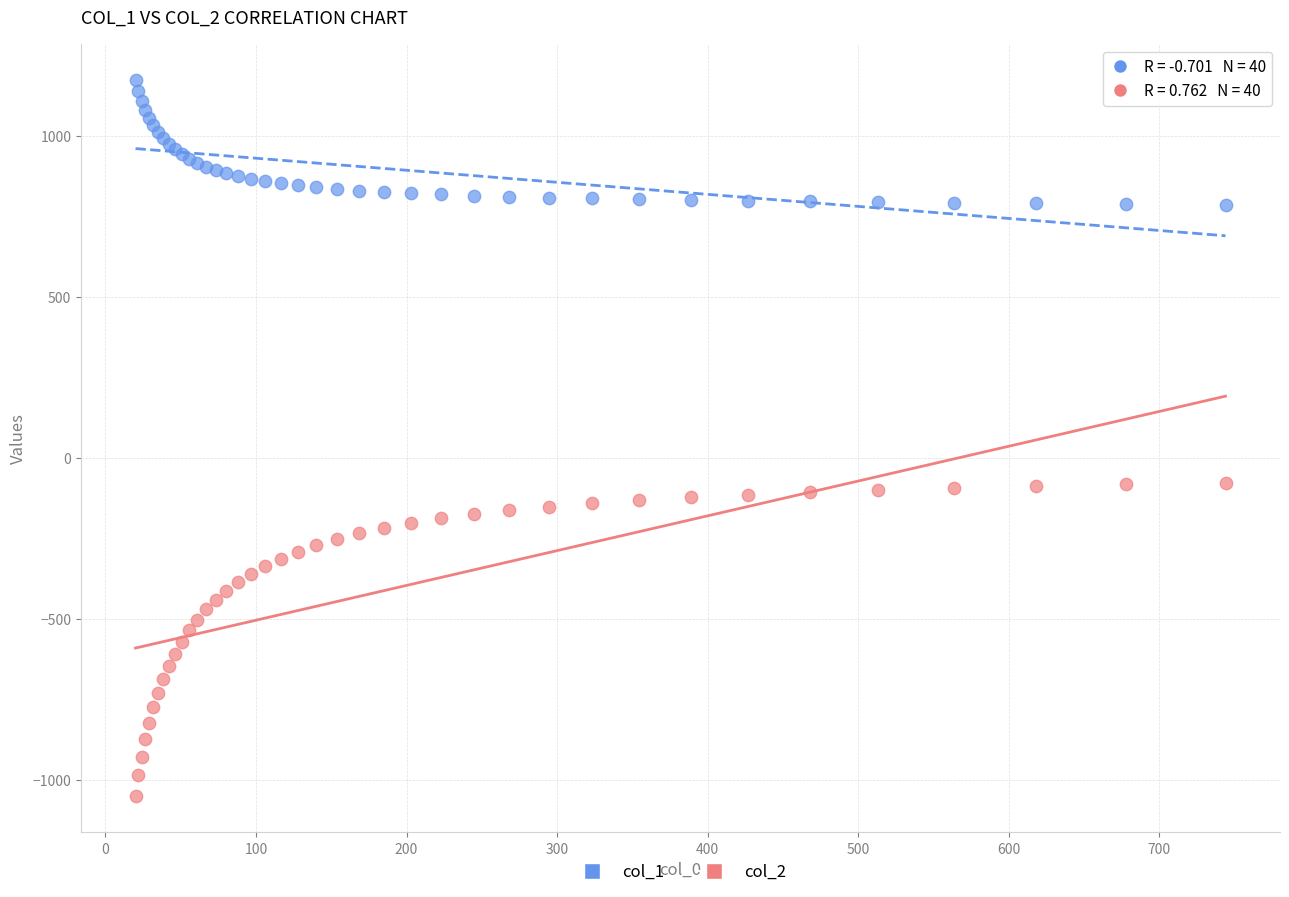

What is the X range (max minus min) for the scatter plot?

723.9